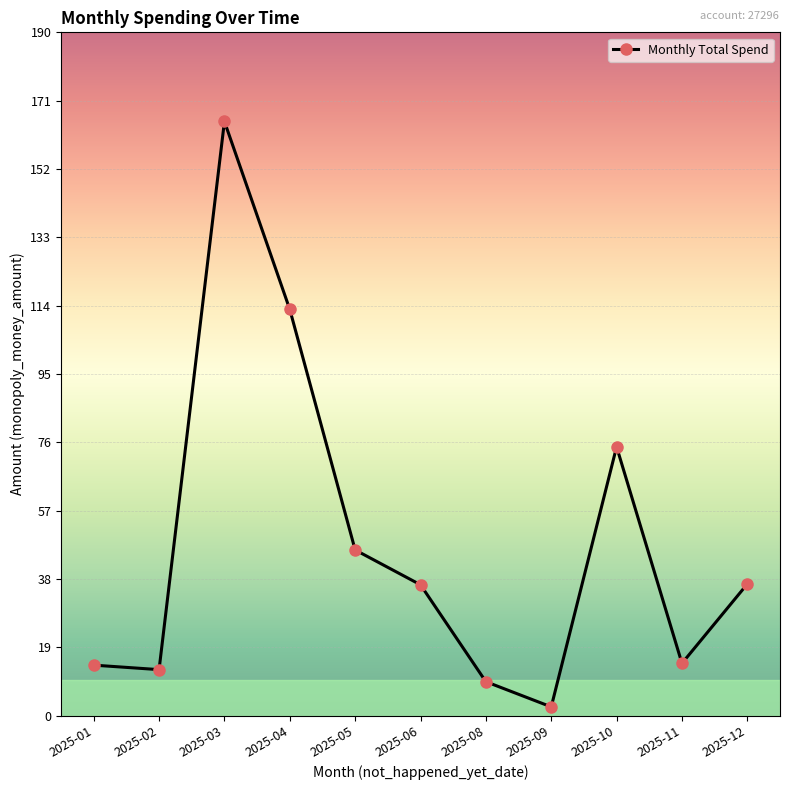

What is the difference between the values at 2025-10 and 2025-02?

61.9